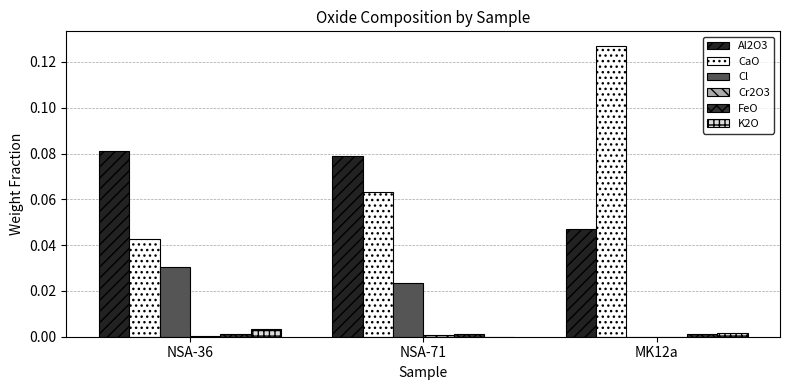

Are the bars grouped side by side (vs. stacked)?

Yes